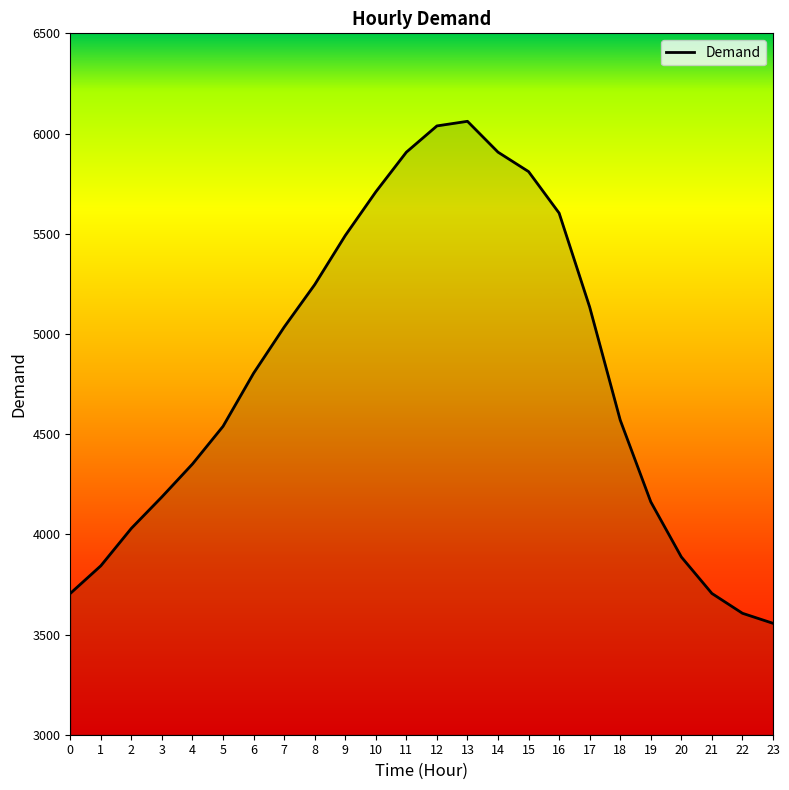

Reading left to right, list all the values displayed in this chart.

0=3705	1=3843	2=4030	3=4187	4=4351	5=4539	6=4804	7=5034	8=5246	9=5491	10=5709	11=5907	12=6038	13=6061	14=5907	15=5810	16=5603	17=5134	18=4570	19=4162	20=3887	21=3705	22=3606	23=3556